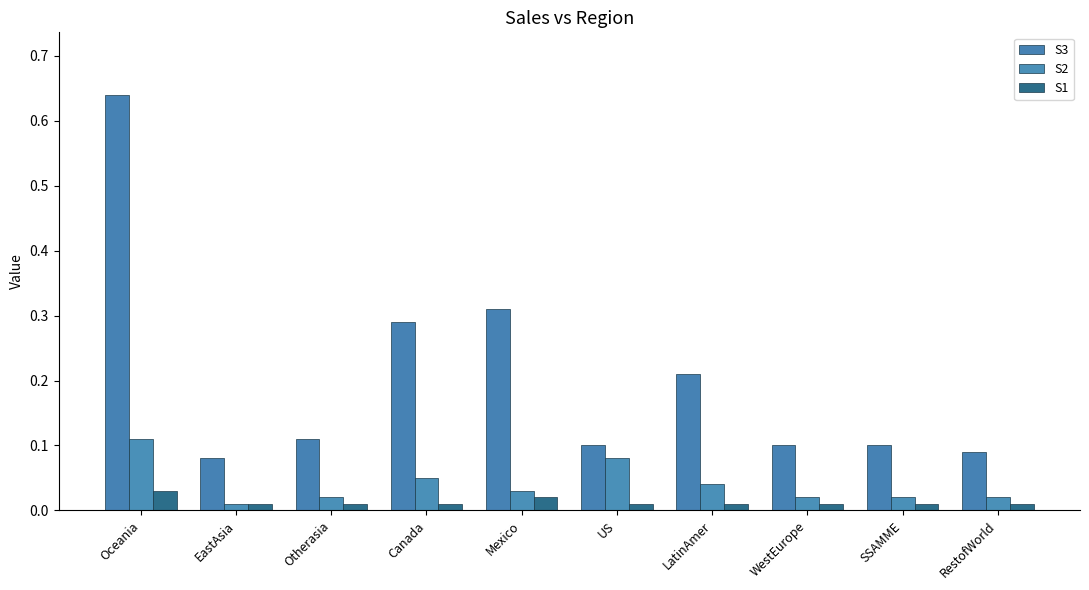

Reading left to right, transcribe all the data shown in this chart.

S3: Oceania=0.6	EastAsia=0.1	Otherasia=0.1	Canada=0.3	Mexico=0.3	US=0.1	LatinAmer=0.2	WestEurope=0.1	SSAMME=0.1	RestofWorld=0.1
S2: Oceania=0.1	EastAsia=0.0	Otherasia=0.0	Canada=0.1	Mexico=0.0	US=0.1	LatinAmer=0.0	WestEurope=0.0	SSAMME=0.0	RestofWorld=0.0
S1: Oceania=0.0	EastAsia=0.0	Otherasia=0.0	Canada=0.0	Mexico=0.0	US=0.0	LatinAmer=0.0	WestEurope=0.0	SSAMME=0.0	RestofWorld=0.0